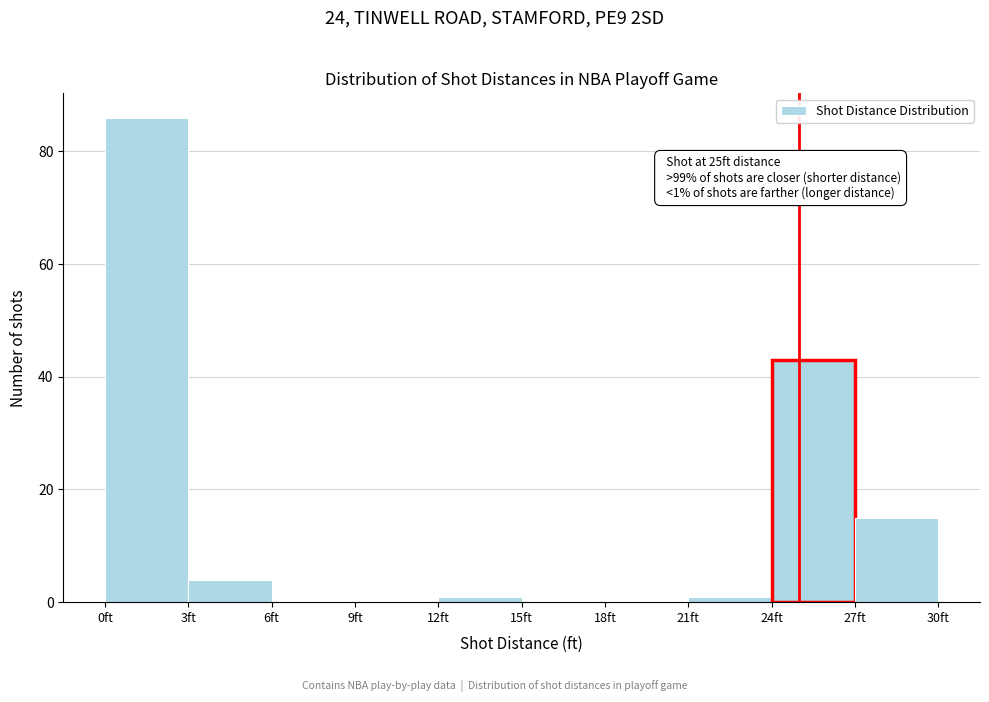

Over which range of the x-axis is the bar tallest?

0 to 3